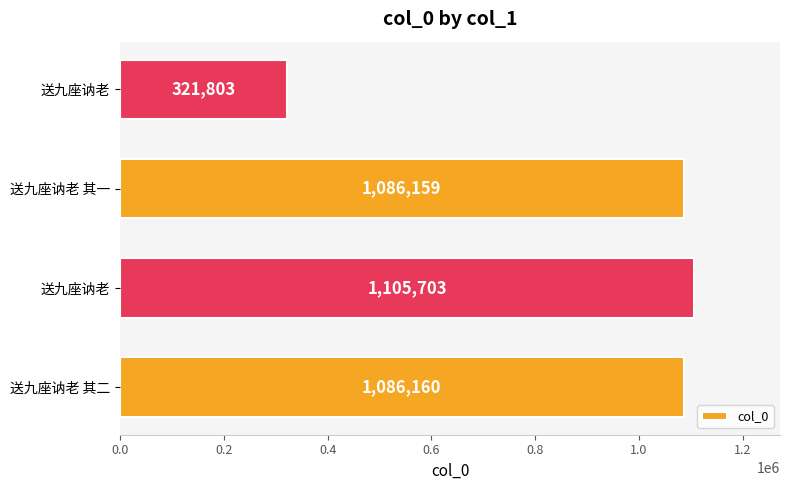

Are the bars horizontal?

Yes